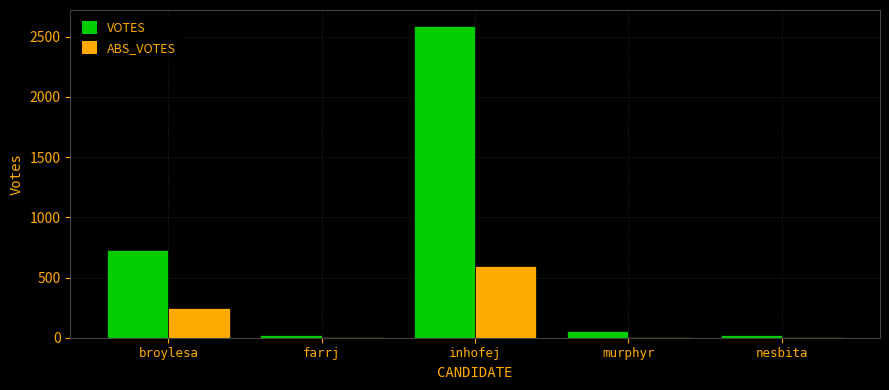

What is the maximum value for VOTES?

2592